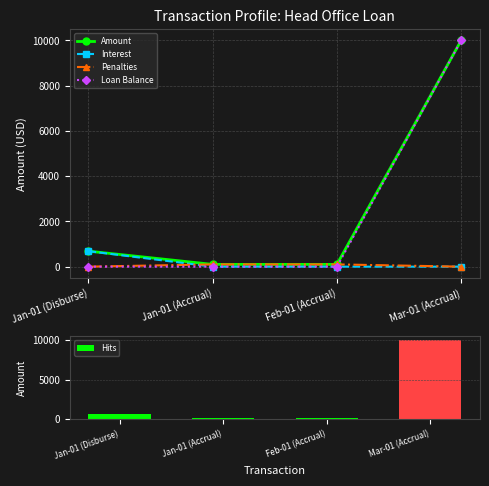

Which series has the largest range (max minus min)?

Loan Balance